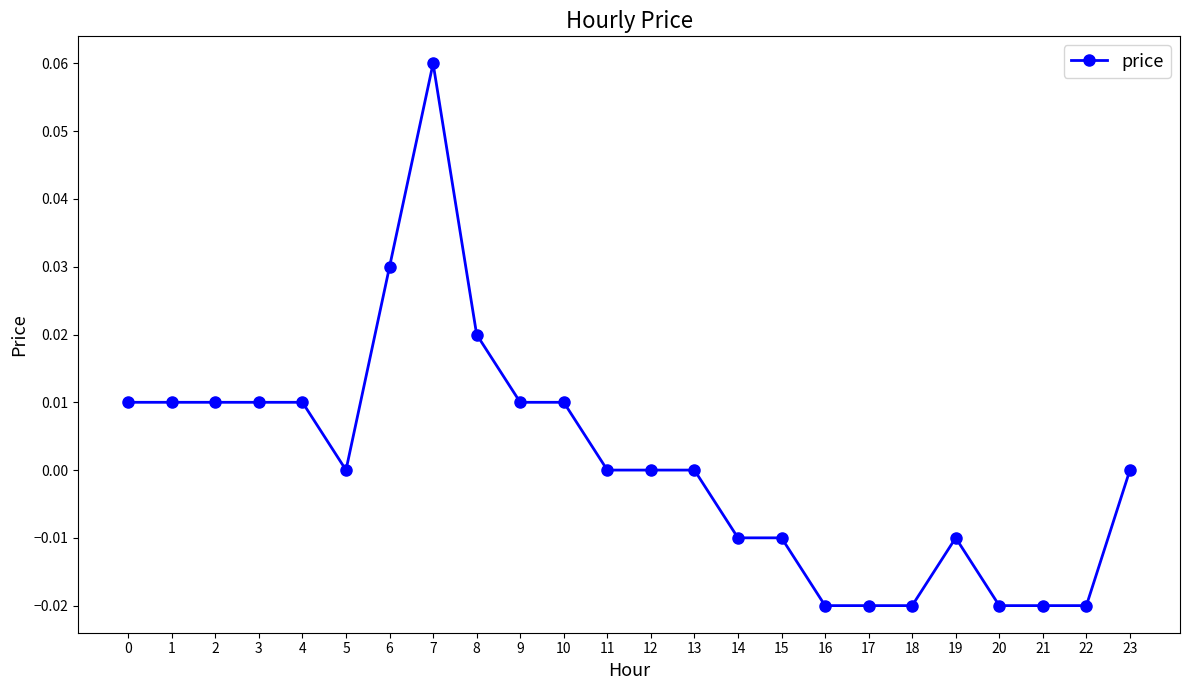

How many values are between 0 and 1?

15